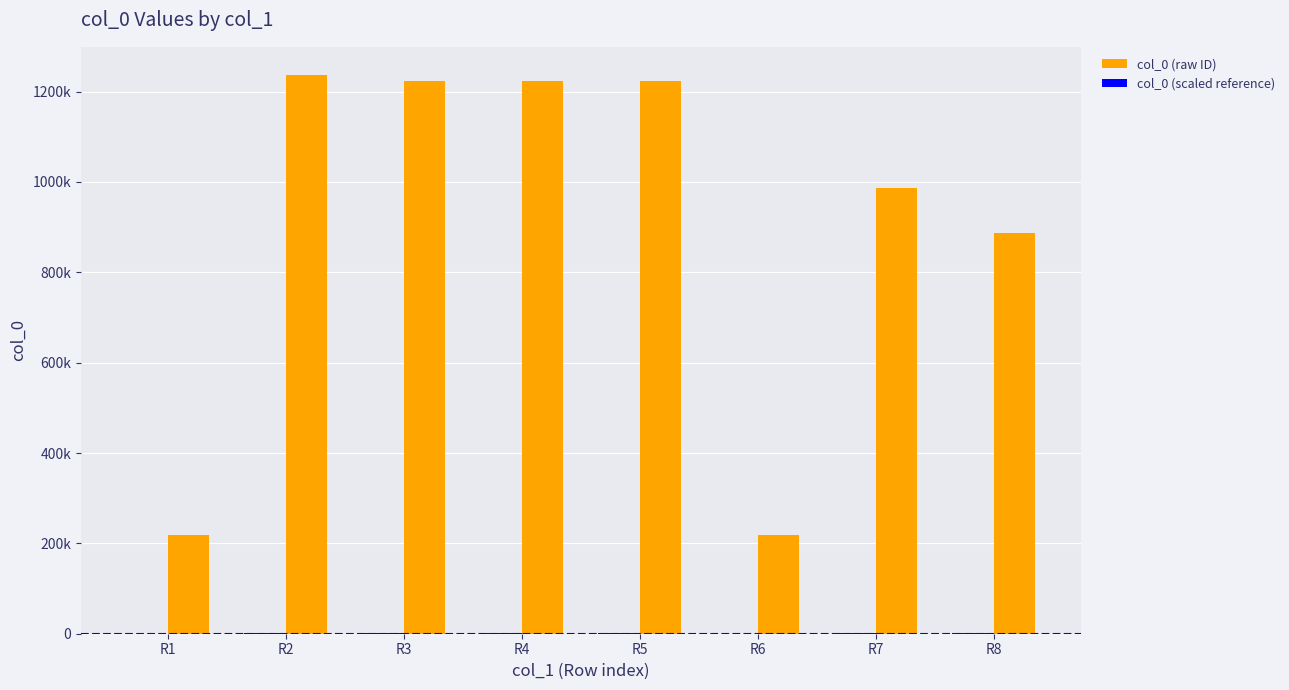

What is the value of the col_0 (scaled reference) bar at the 7th from the left?

985.9